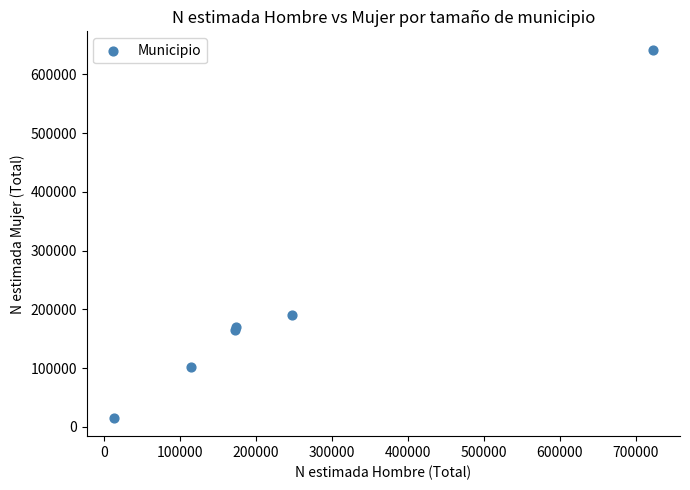

What Y value in the scatter plot is closest to 328778?

190966